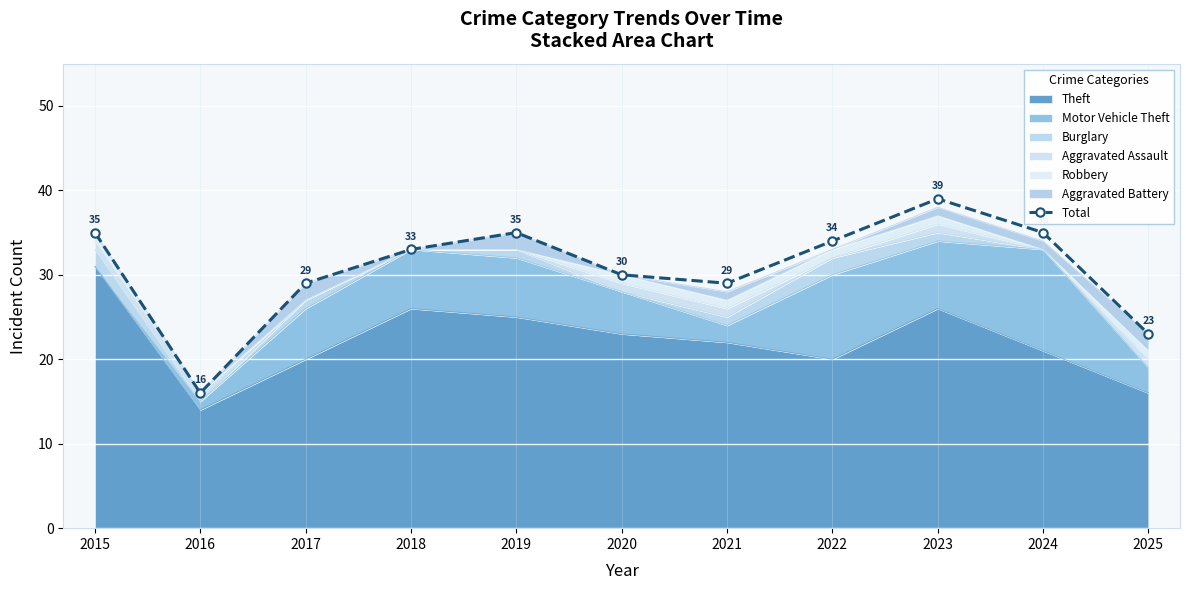

How many interior local valleys (lower than both neighbors) does the data have?

2